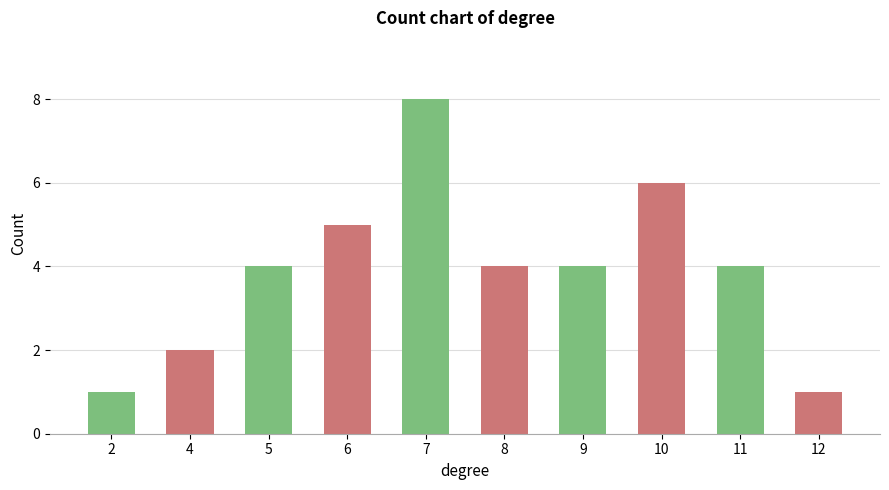

True or false: the data shows 3 at 7.

False